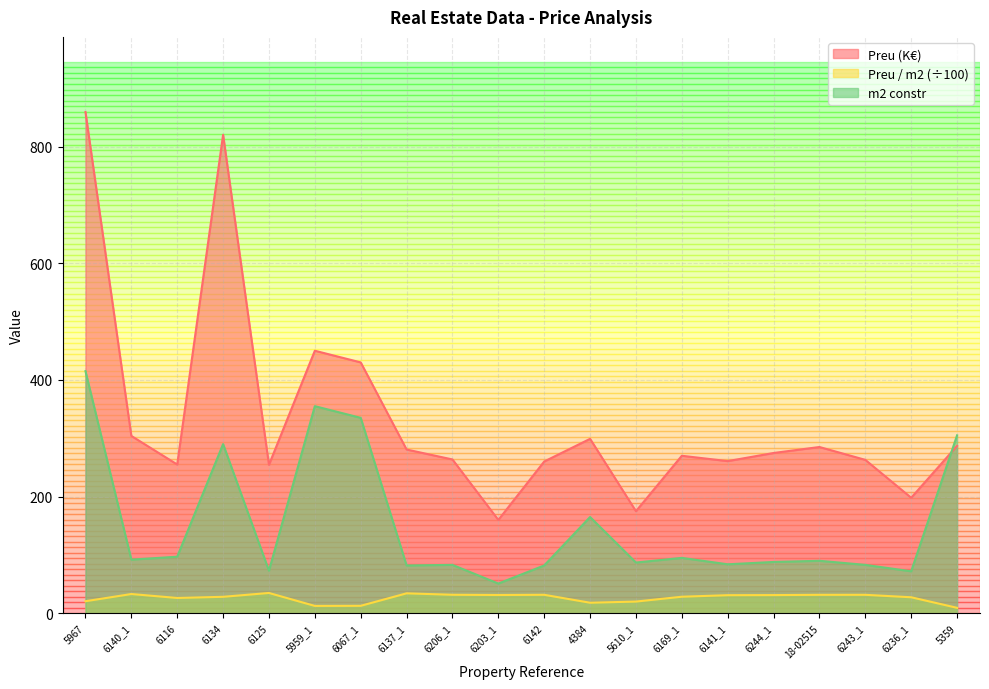

True or false: m2 (constr) has a value of 355.0 at 5959_1.

True